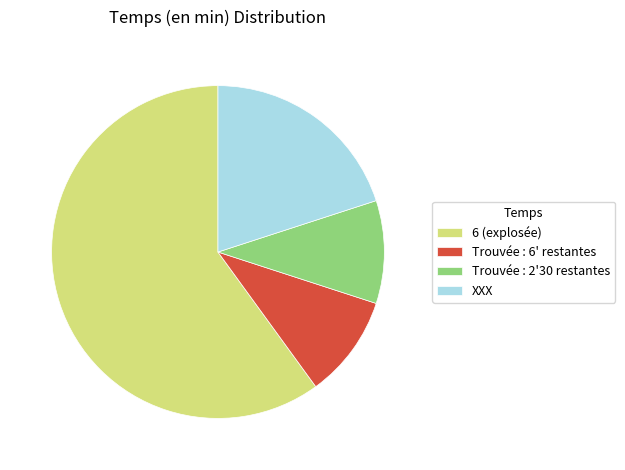

Which has a higher value, XXX or Trouvée : 6' restantes?

XXX